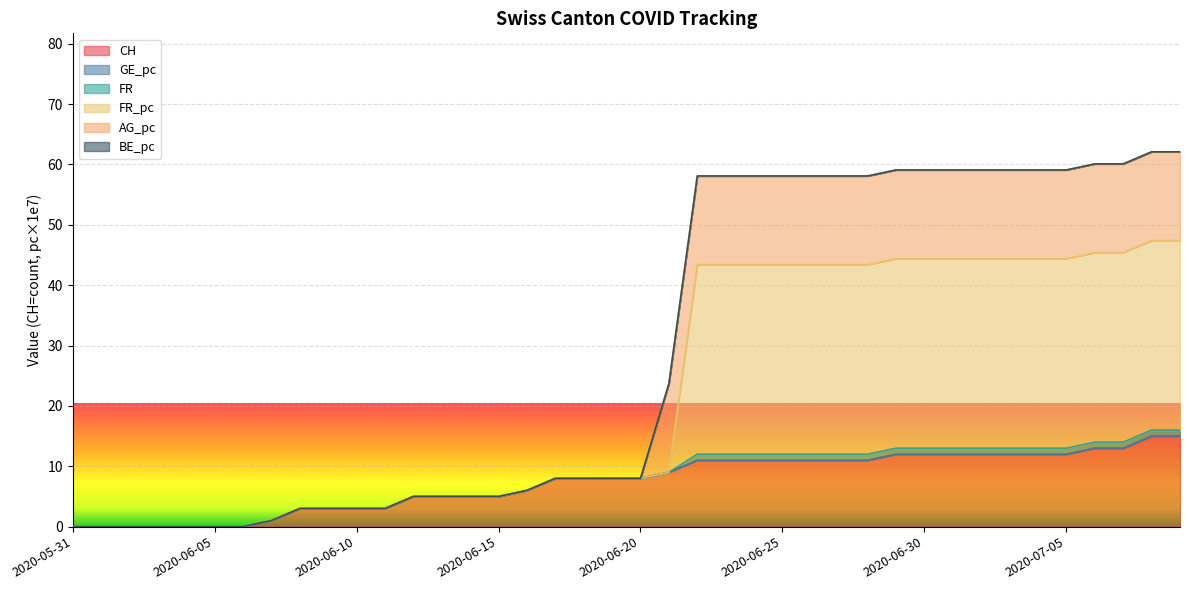

Does the chart display data point markers on the line(s)?

No